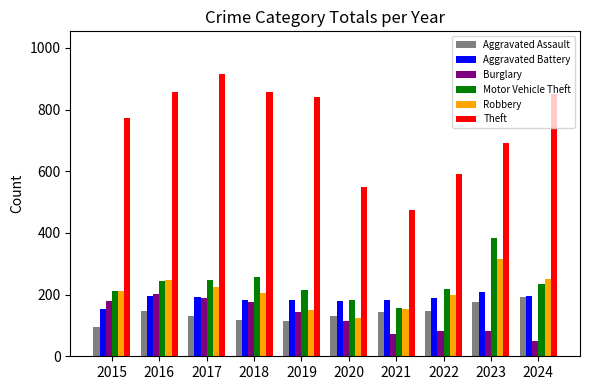

What is the difference between the maximum and minimum values in the Aggravated Battery series?

55